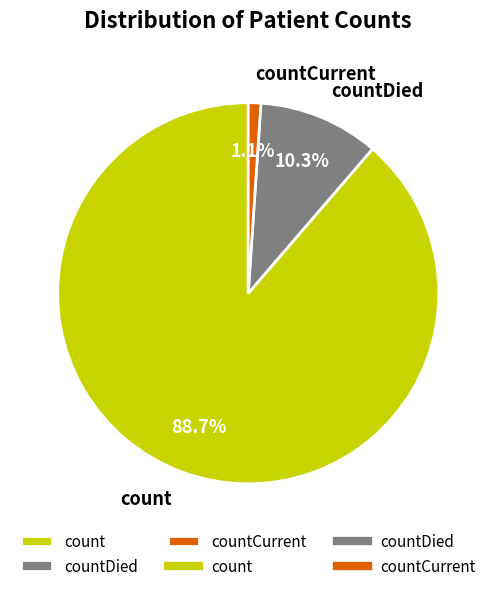

Which category has the biggest portion of the pie?

count